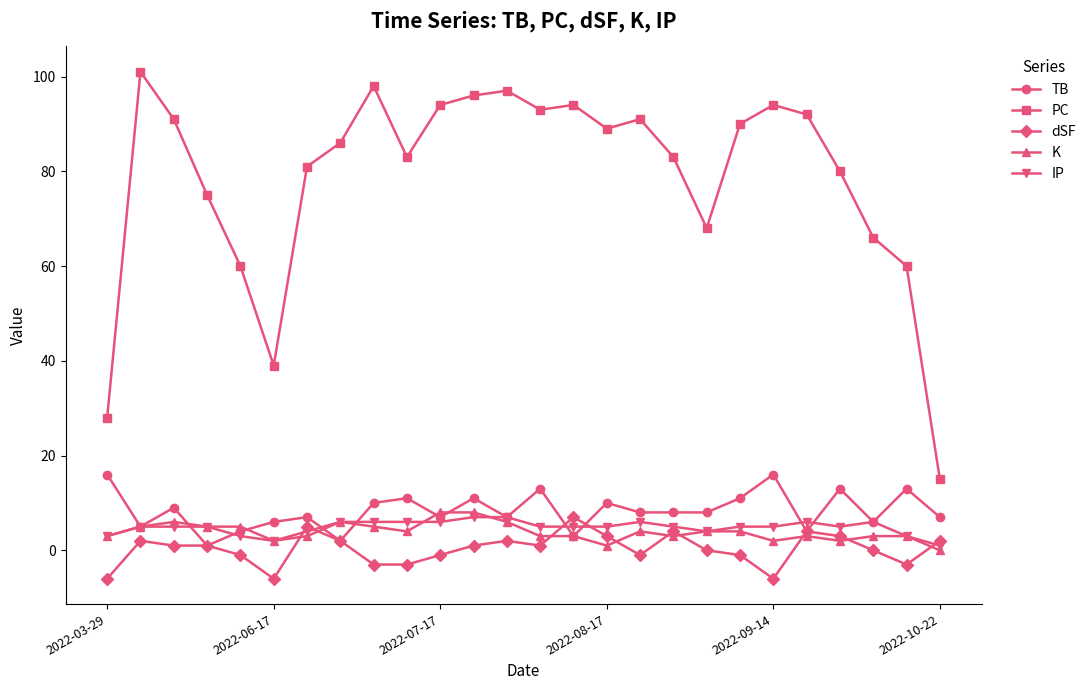

True or false: dSF has more than 2 interior local peaks.

True